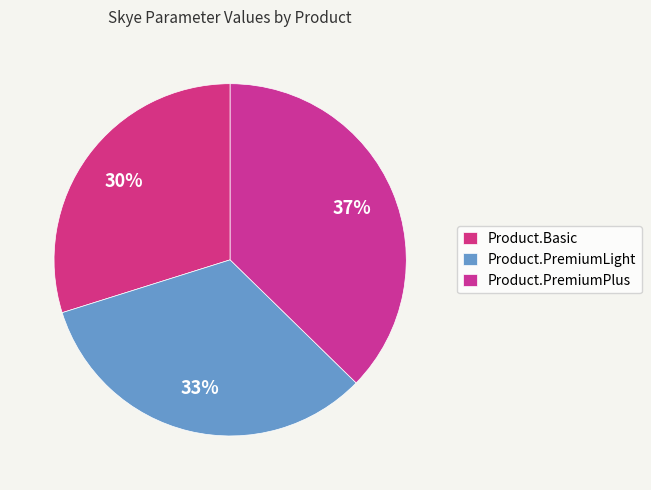

What percentage is the Product.PremiumPlus slice, to the nearest percent?

37%